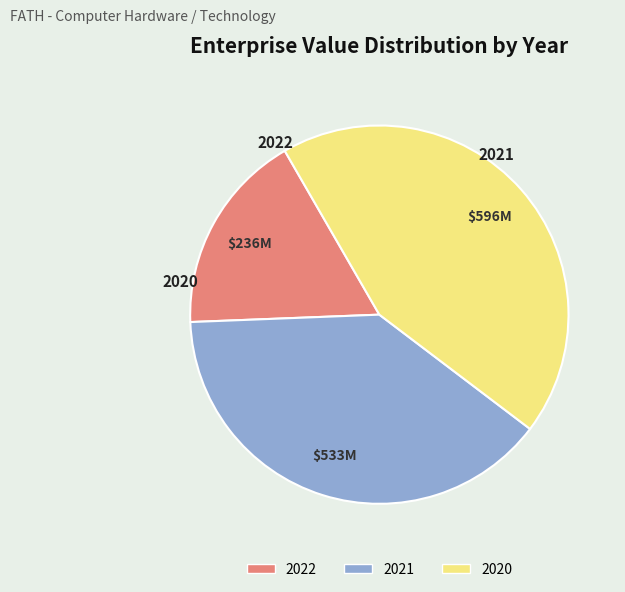

To the nearest percent, what percentage of the pie is 2020?

44%